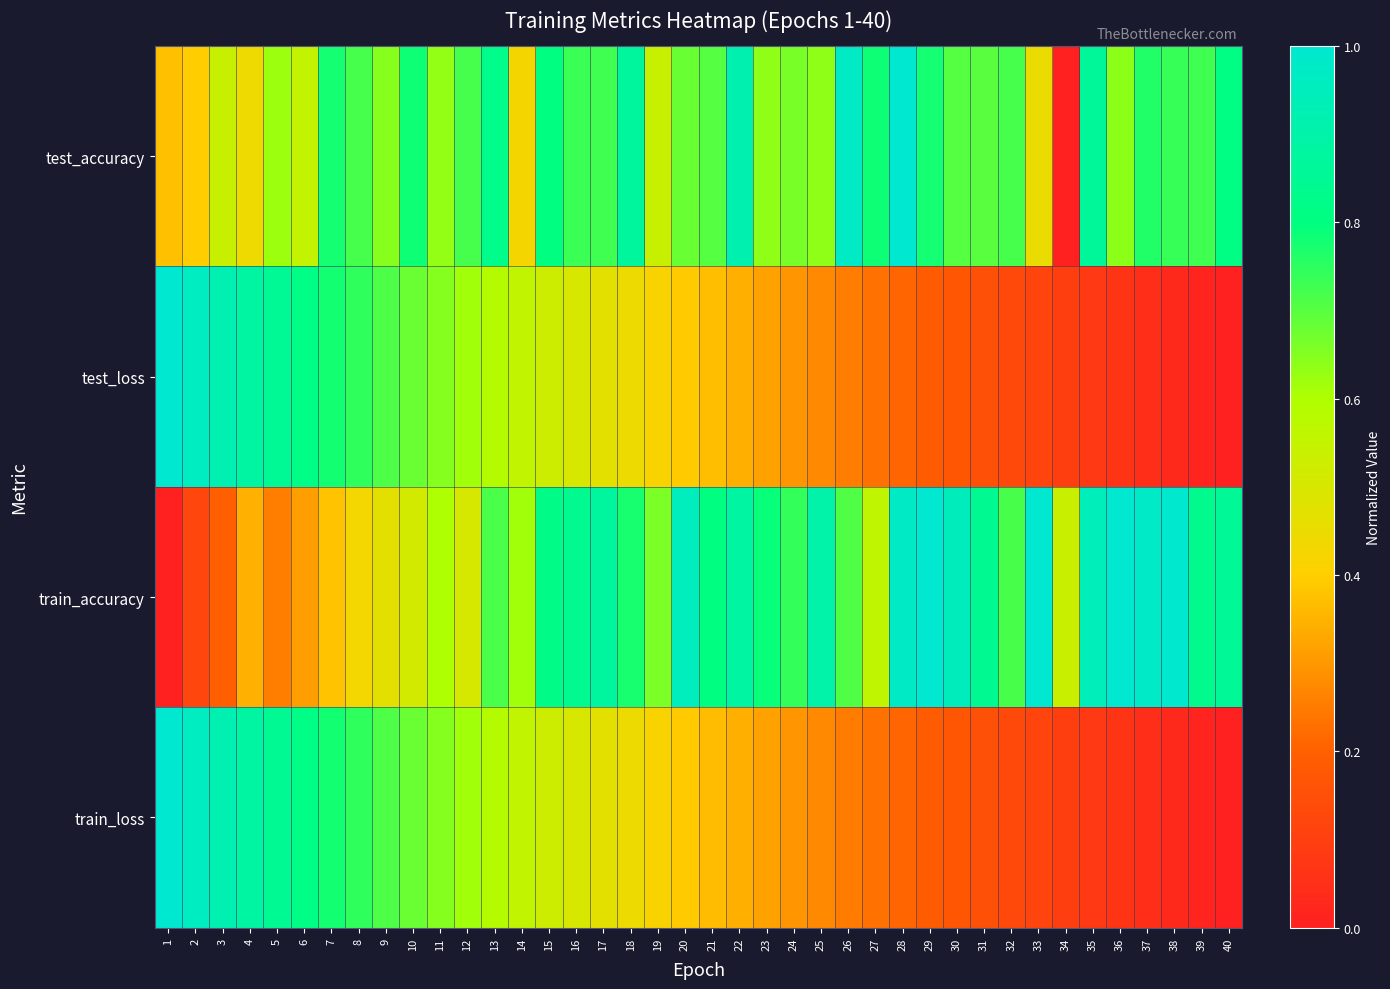

Between 26 and 5, which is larger?

26